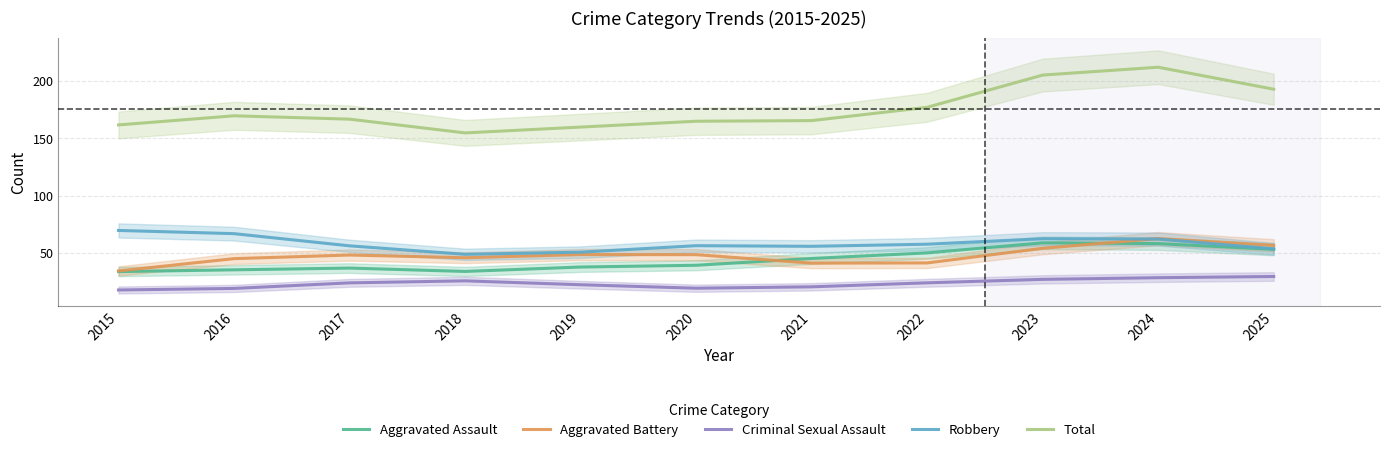

Is it true that Robbery equals 80.6 at 2018?

False